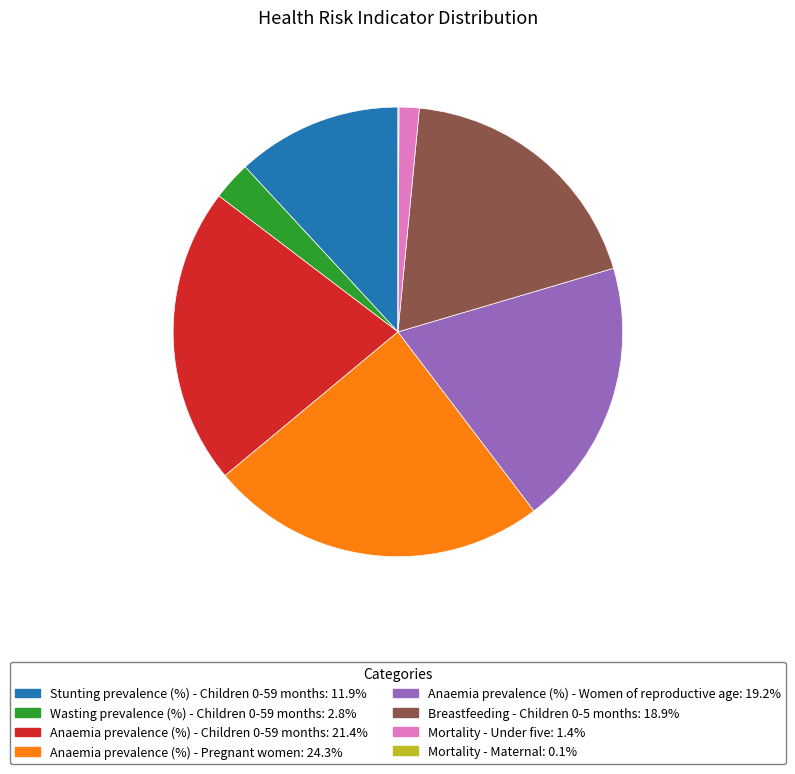

Between Anaemia prevalence (%) - Pregnant women and Anaemia prevalence (%) - Women of reproductive age, which is larger?

Anaemia prevalence (%) - Pregnant women